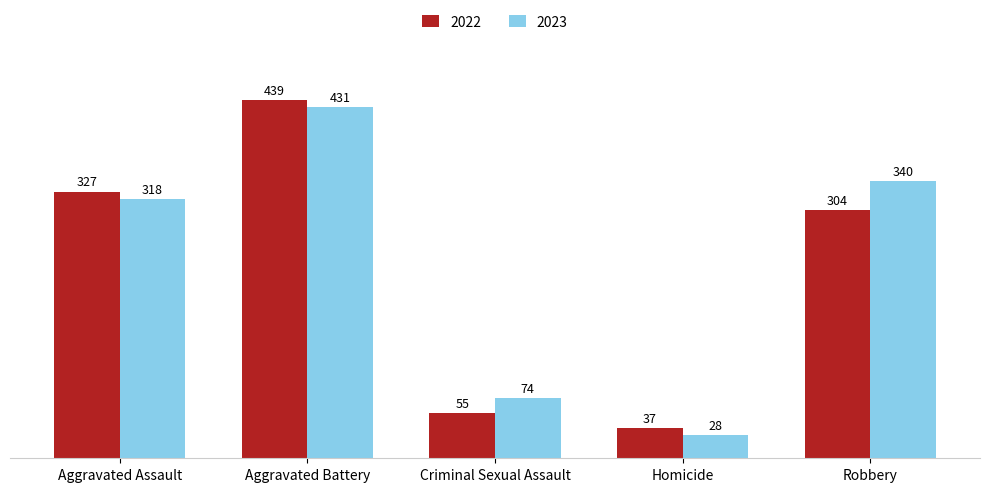

The 2022 series shows 37 at Homicide. True or false?

True